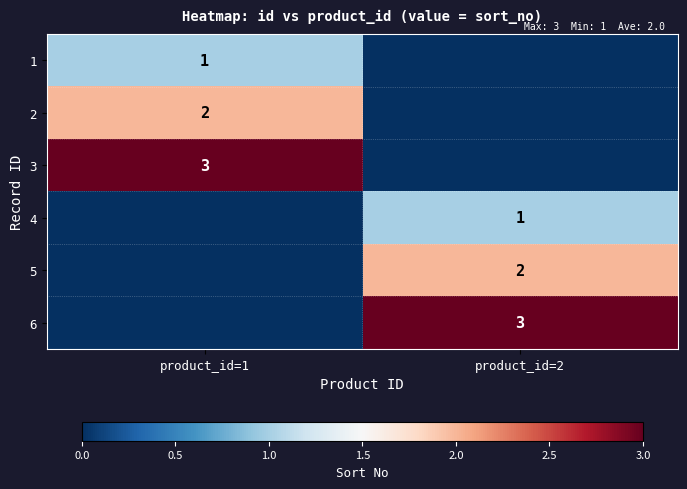

The 2 series shows 1 at product_id=1. True or false?

False